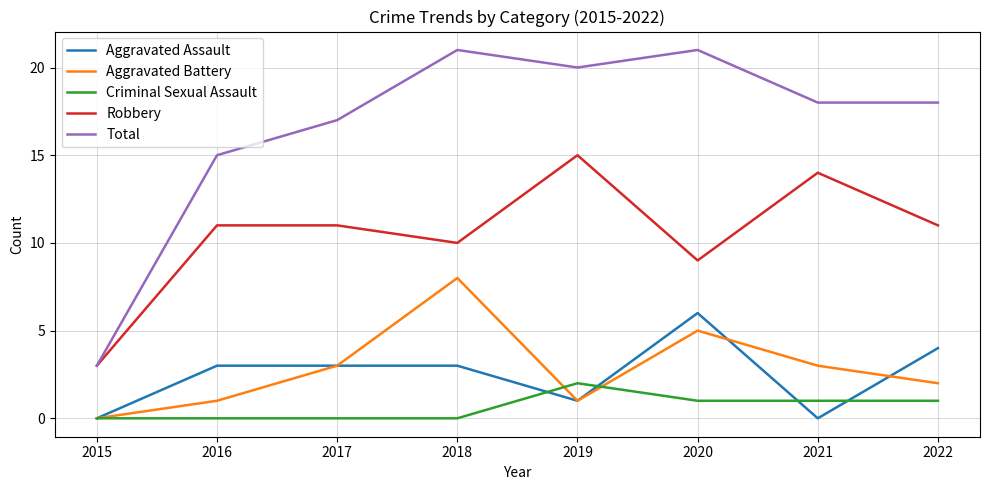

What is the difference between the maximum and minimum values in the Aggravated Battery series?

8